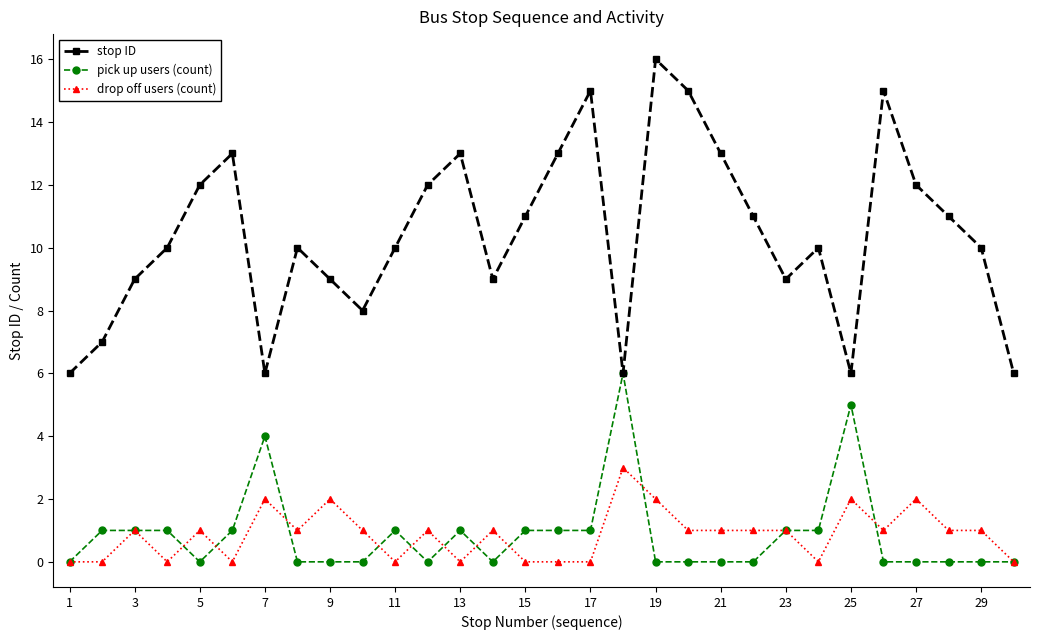

Rank the series by their maximum value, from highest to lowest.

stop ID, pick up users (count), drop off users (count)